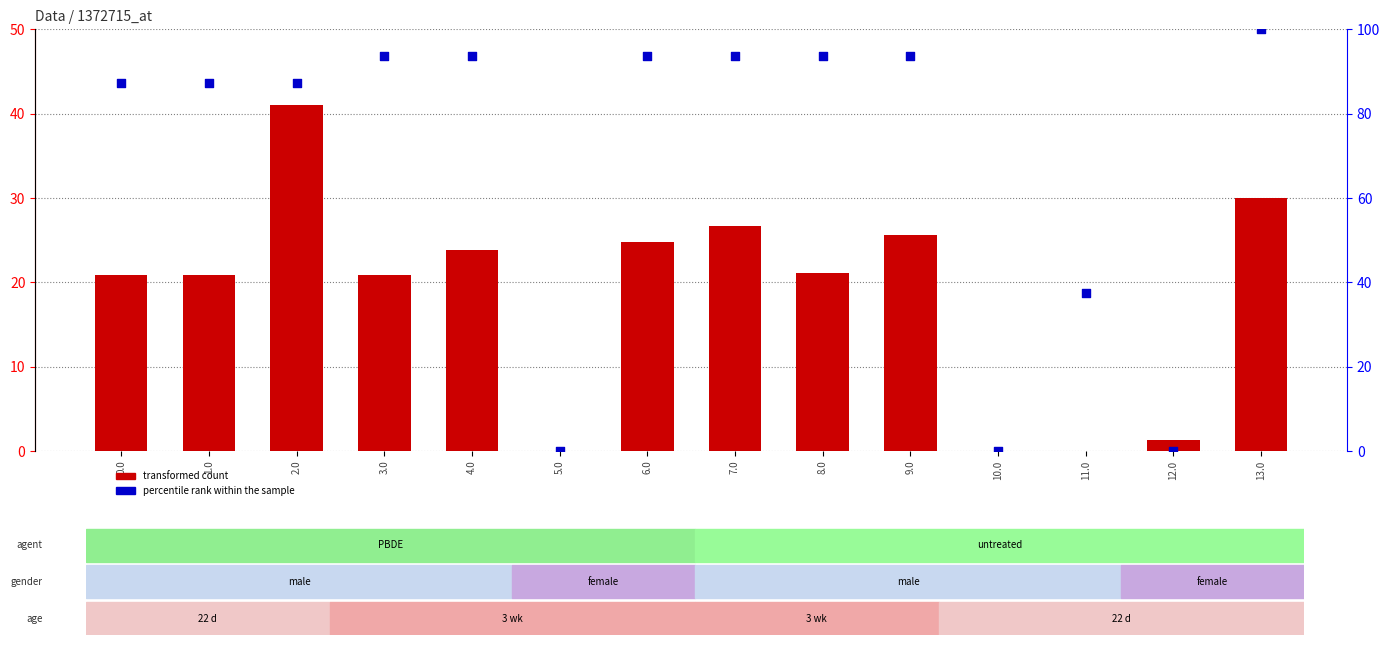

Which series contains the lowest Y value?

transformed count